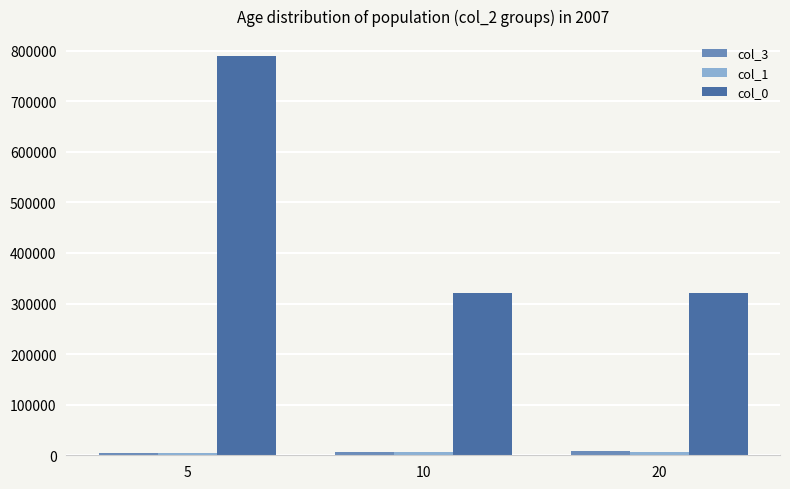

What is the total value across all series at 20?

337339